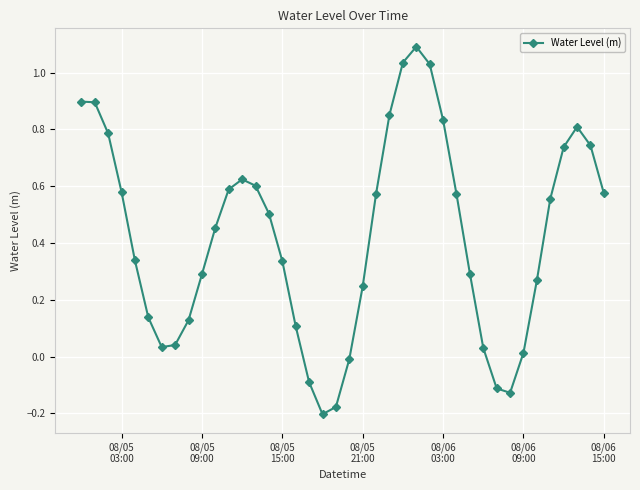

What is the difference between the maximum and minimum values?

1.3